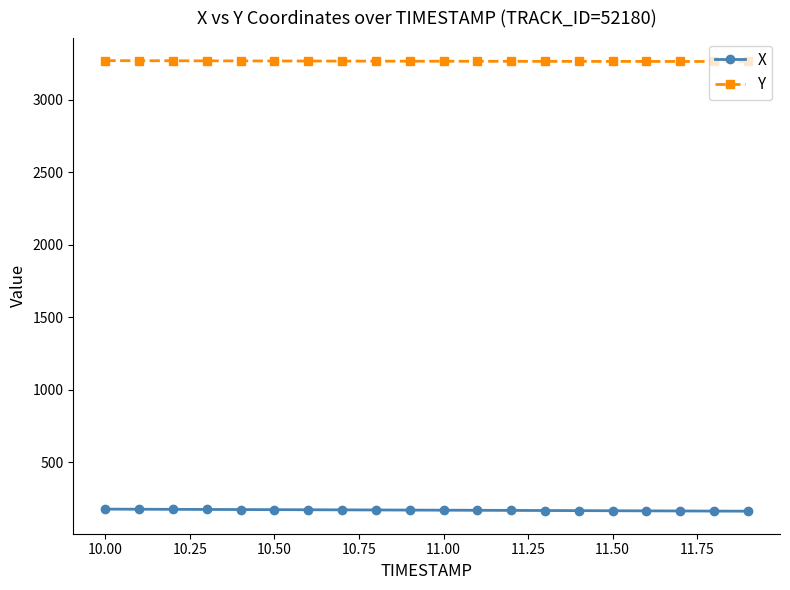

At how many categories does at least one series exceed 2564?

20